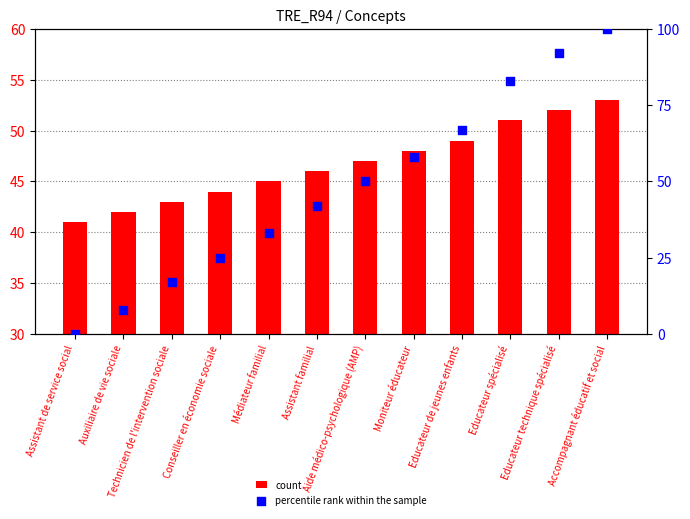

Which series reaches the minimum Y coordinate?

percentile rank within the sample